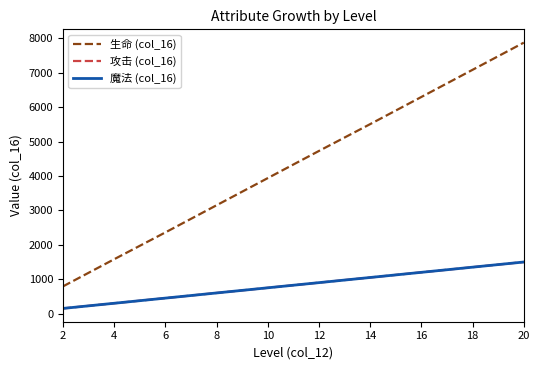

Does the chart have visible grid lines?

No